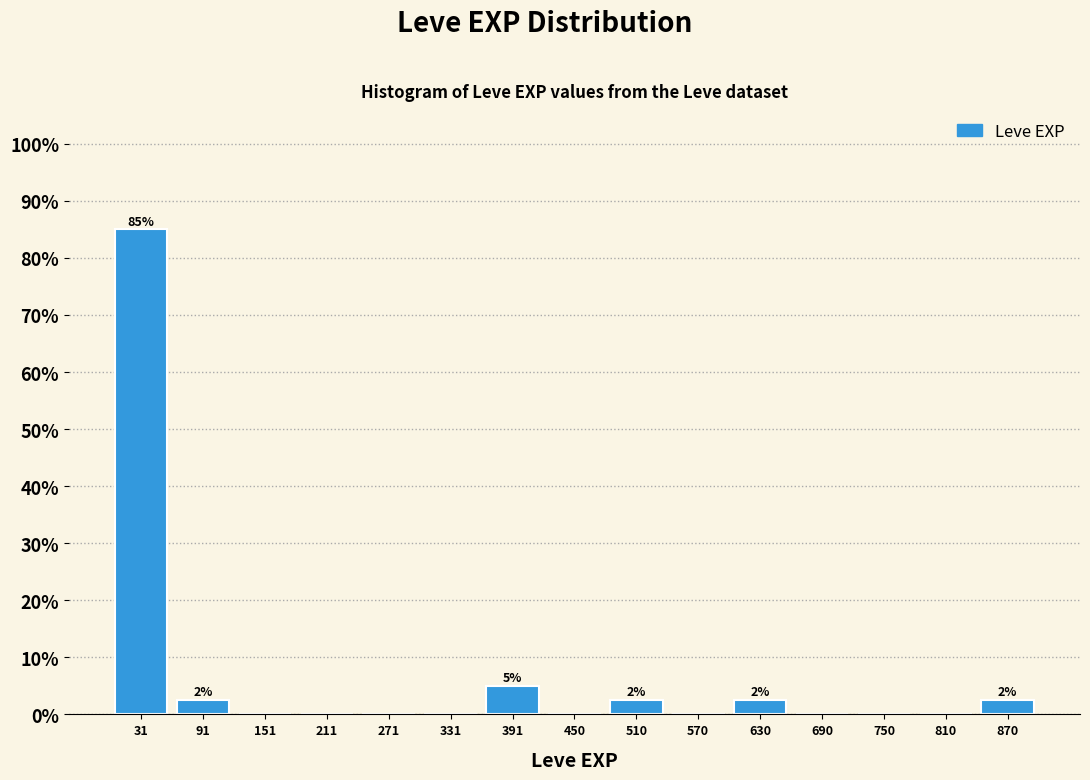

Which range on the x-axis has the tallest bar?

0 to 60